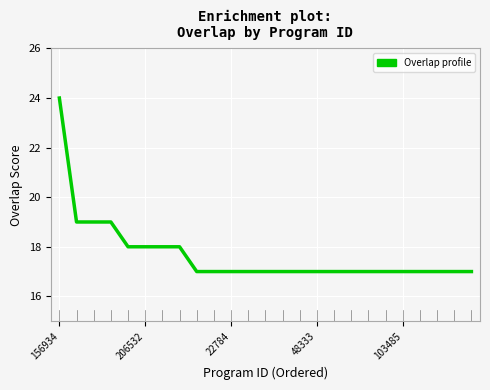

Does the chart have visible grid lines?

Yes